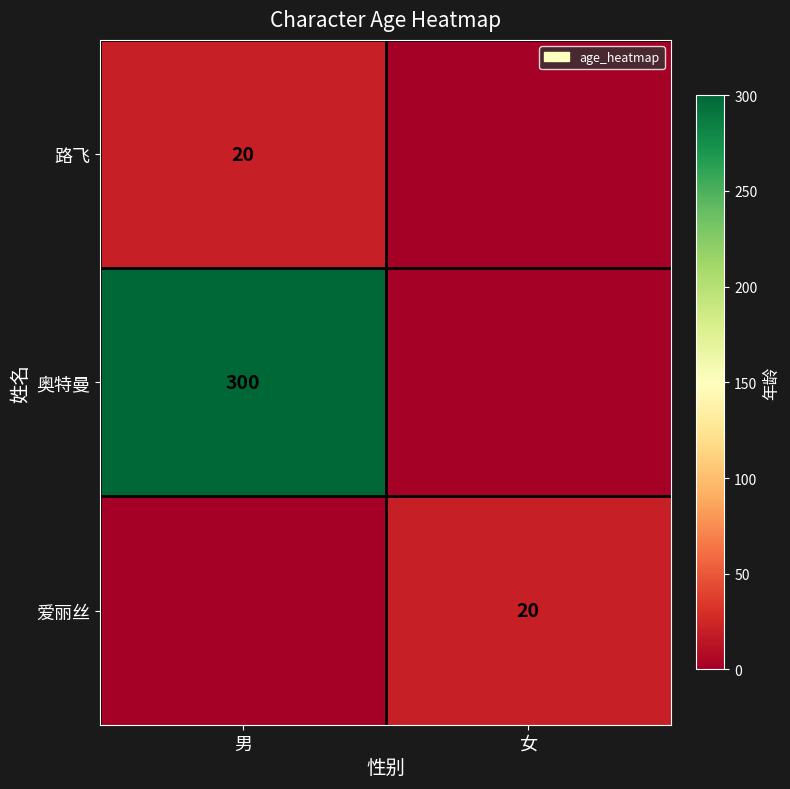

Is it true that 爱丽丝 equals 6 at 女?

False